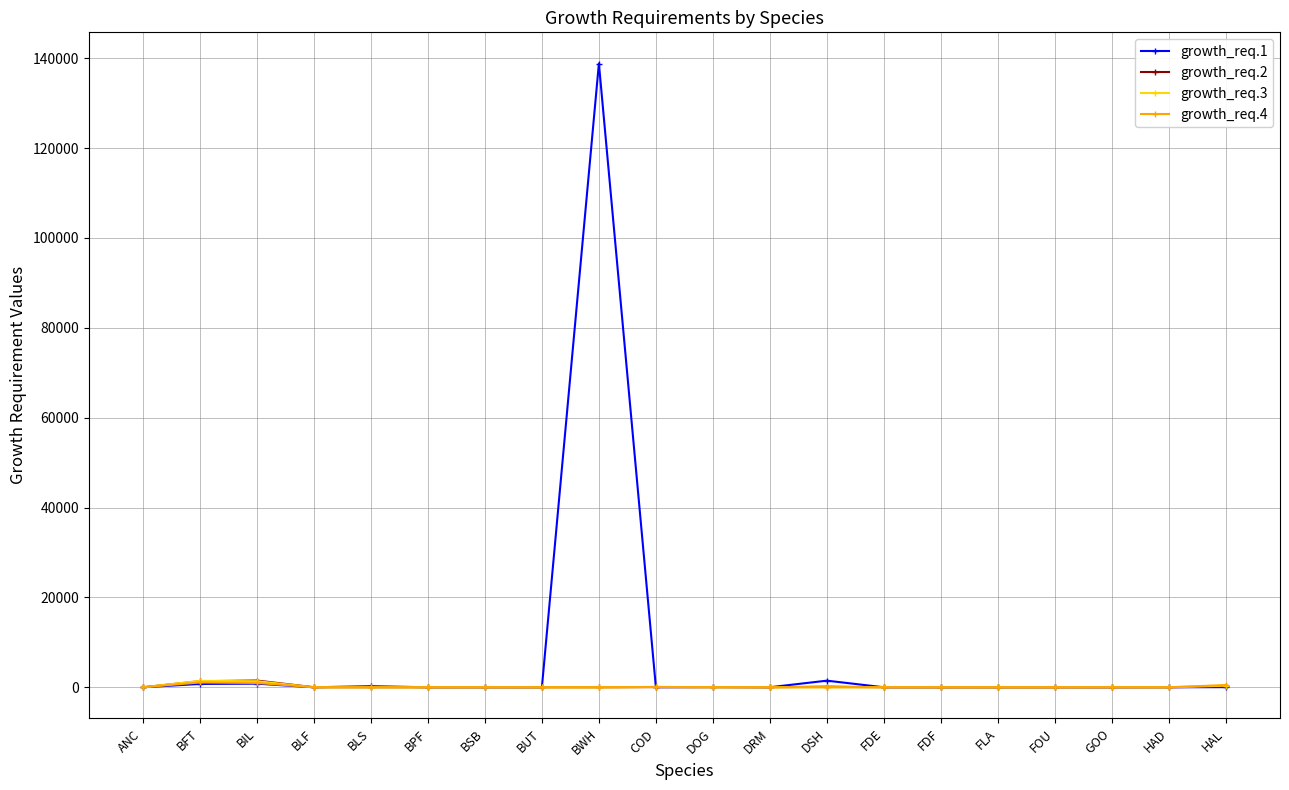

What is the maximum value for growth_req.1?

138814.3